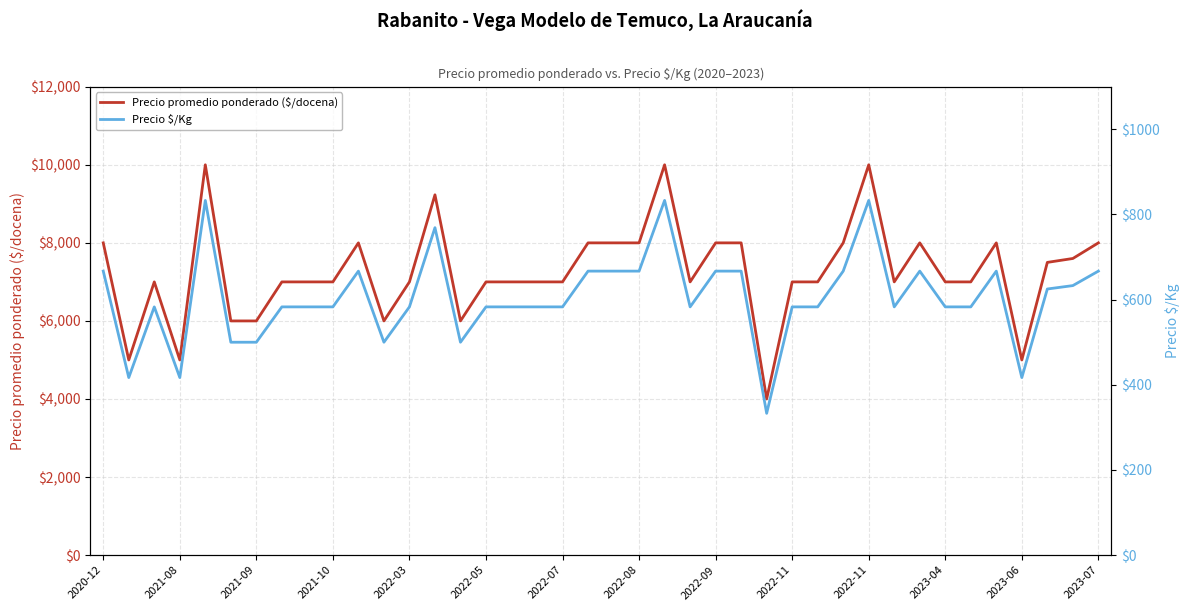

True or false: Precio $/Kg and Precio promedio ponderado ($/docena) cross at least once.

False